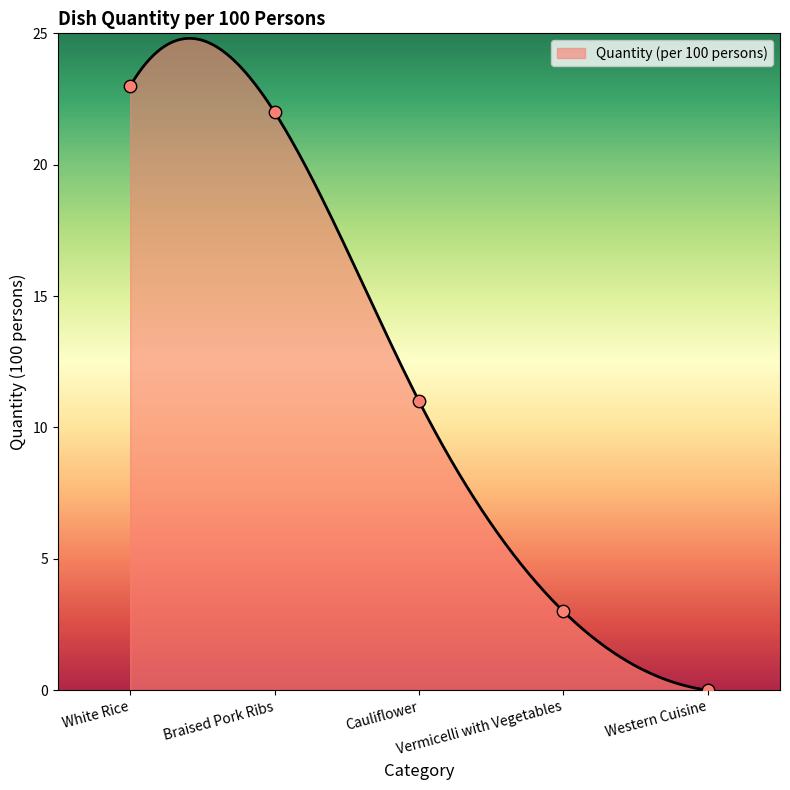

What is the change in value from Braised Pork Ribs to Western Cuisine?

-22